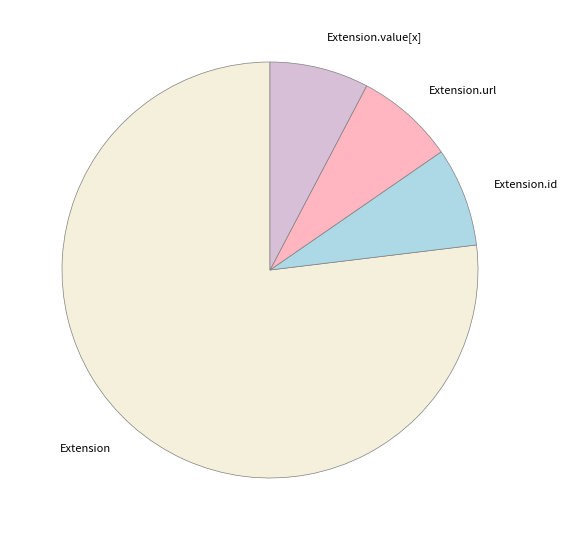

Is there any slice that represents more than half of the pie?

Yes